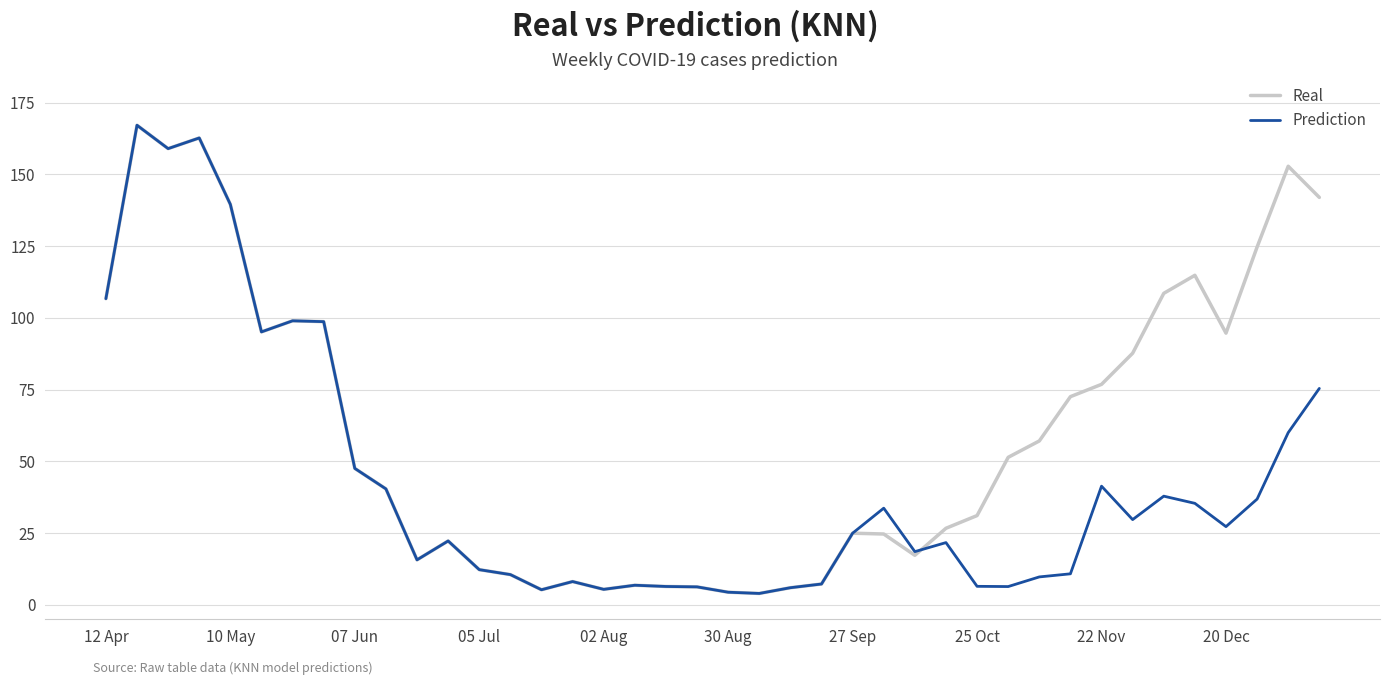

What is the maximum value shown in the chart?

167.1